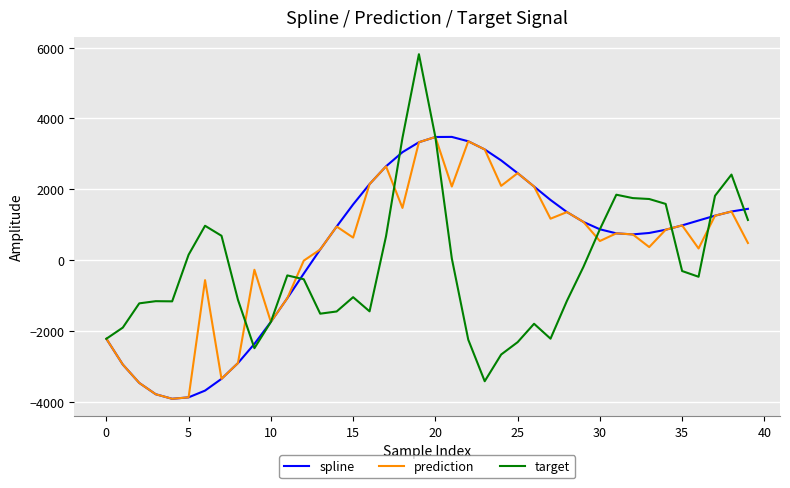

What is the lowest value of the target series?

-3411.1